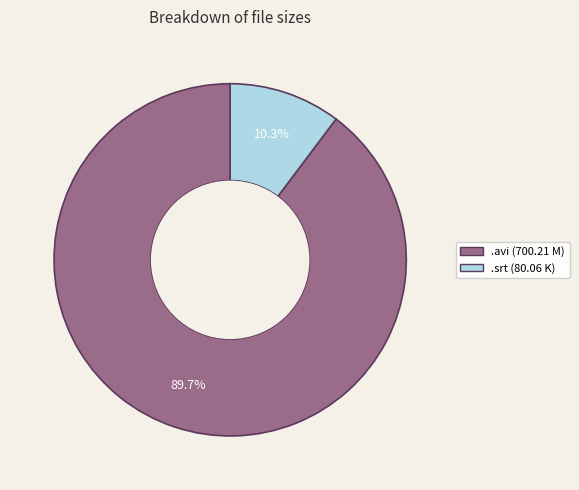

Is there a majority slice in this chart?

Yes